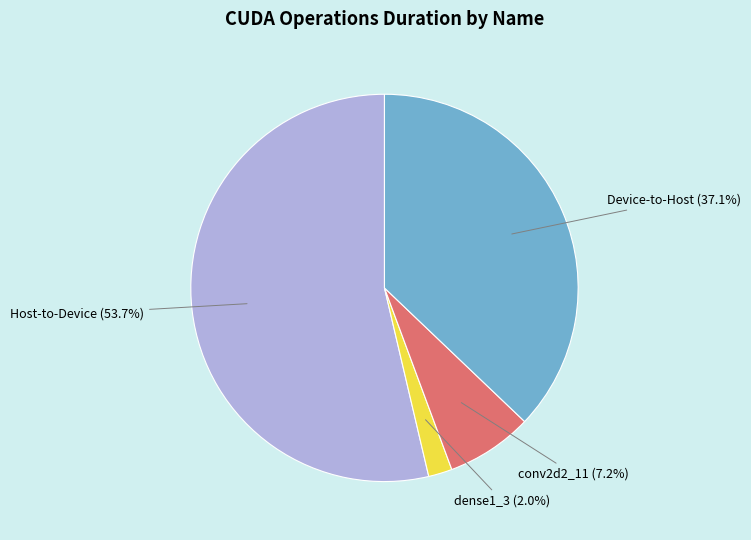

Count the number of slices in the pie.

4